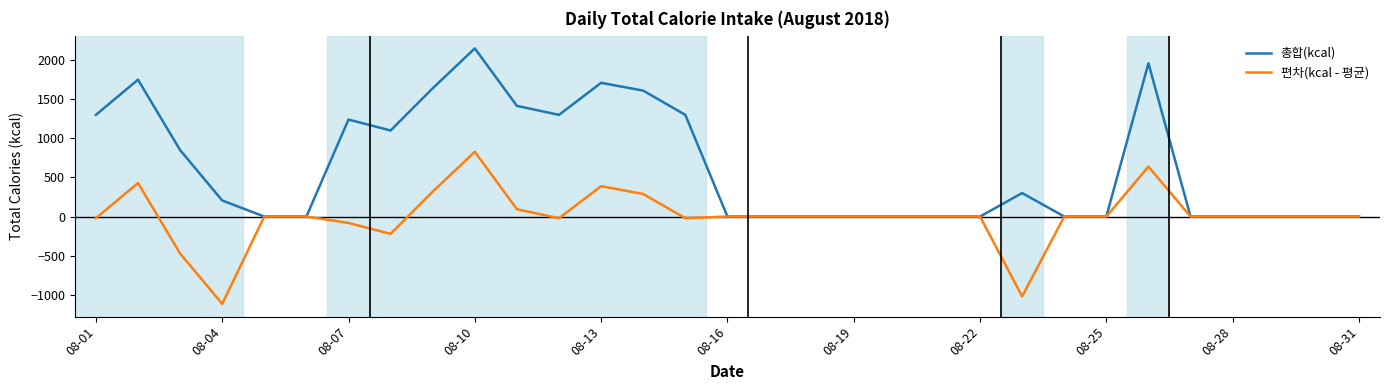

Reading left to right, transcribe all the data shown in this chart.

총합(kcal): 1300	1750	850	205	0	0	1240	1100	1640	2150	1415	1300	1710	1610	1300	0	0	0	0	0	0	0	300	0	0	1960	0	0	0	0	0
편차(kcal - 평균): -22	428	-472	-1117	0	0	-82	-222	318	828	93	-22	388	288	-22	0	0	0	0	0	0	0	-1022	0	0	638	0	0	0	0	0